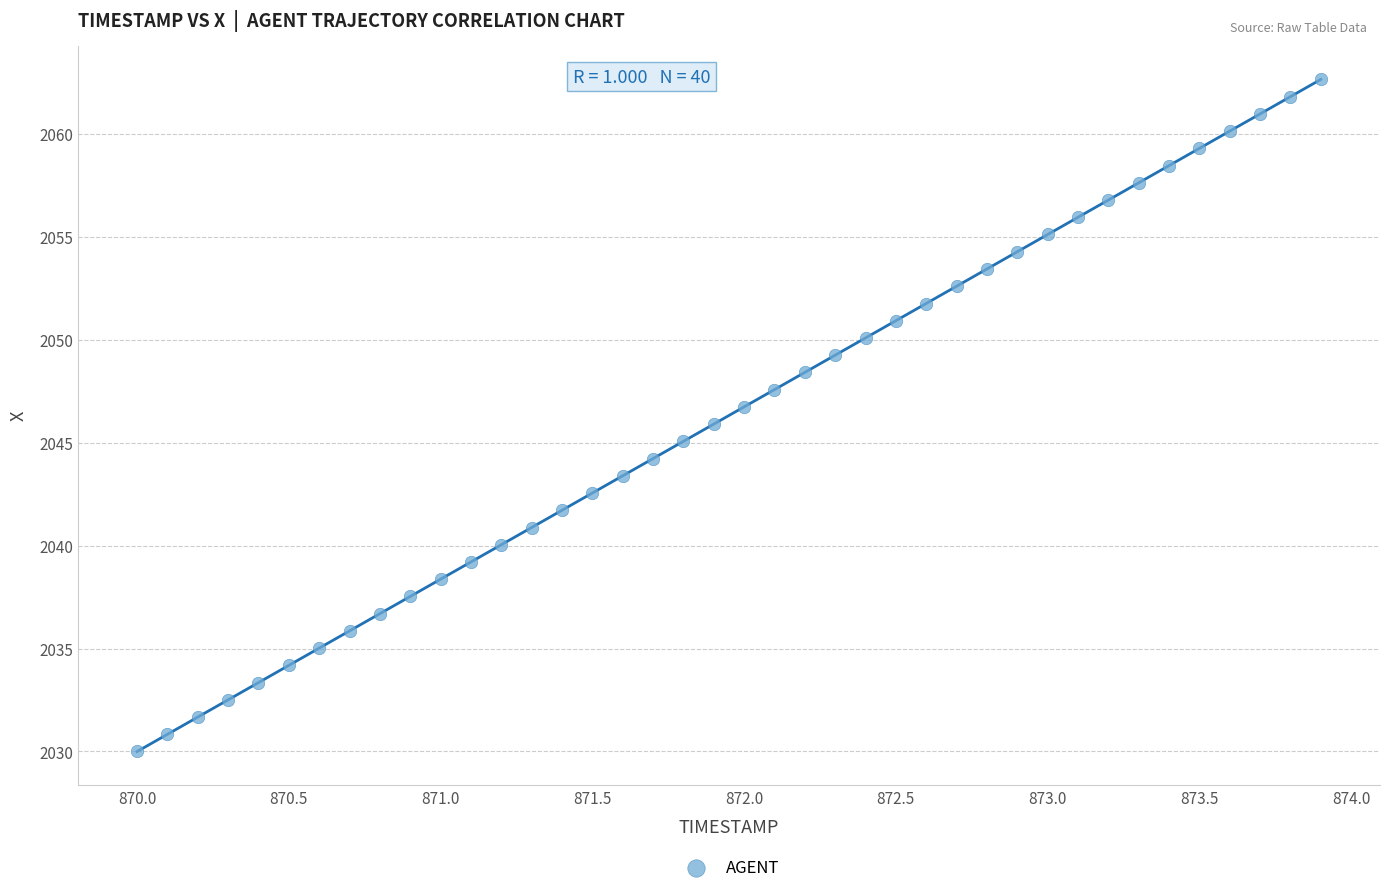

What is the range of Y values (max minus min)?

32.7